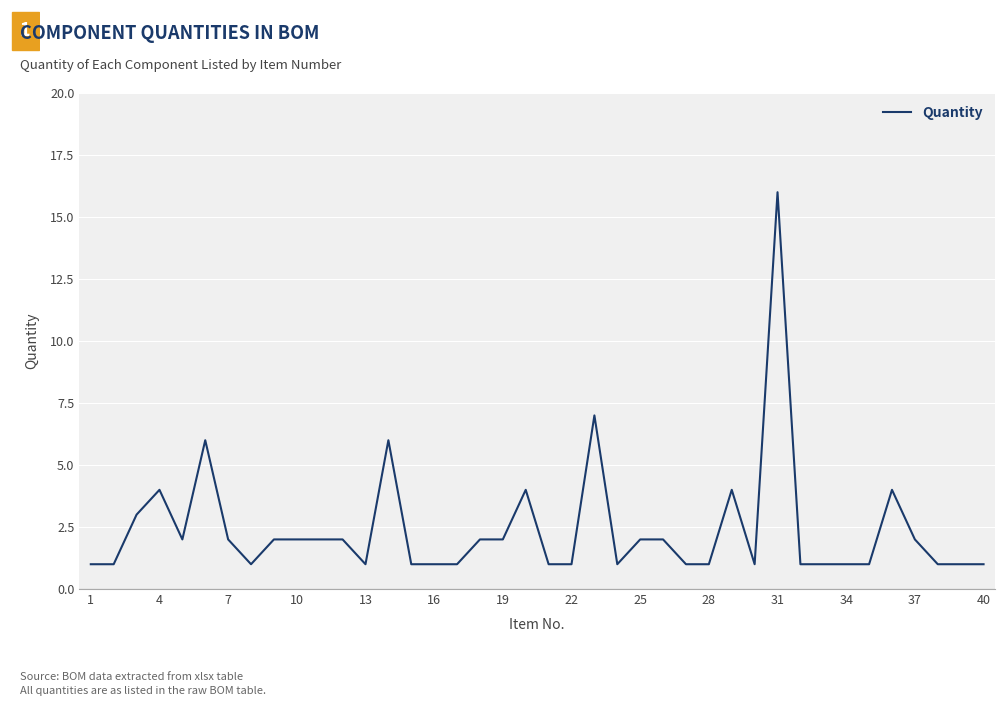

What is the difference between the maximum and minimum values?

15